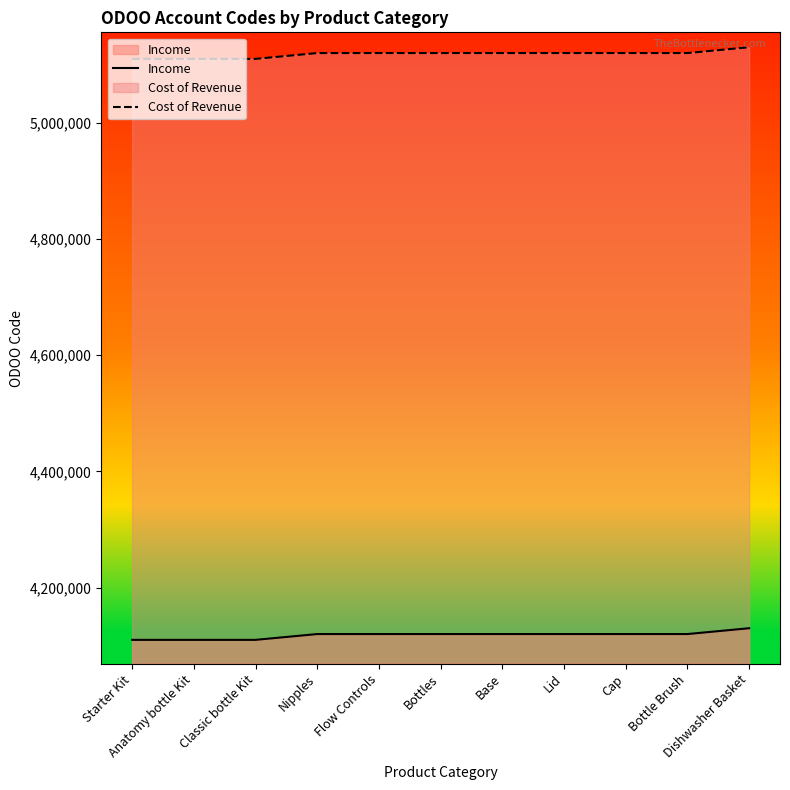

What is the label of the 8th point from the right?

Nipples